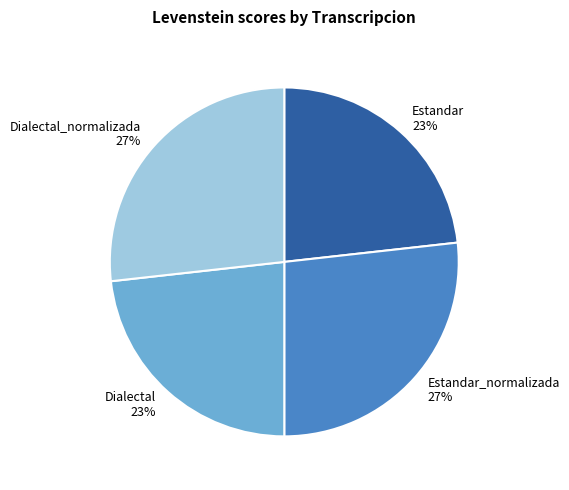

To the nearest percent, what is the difference between the Estandar and Dialectal_normalizada slice percentages?

4%